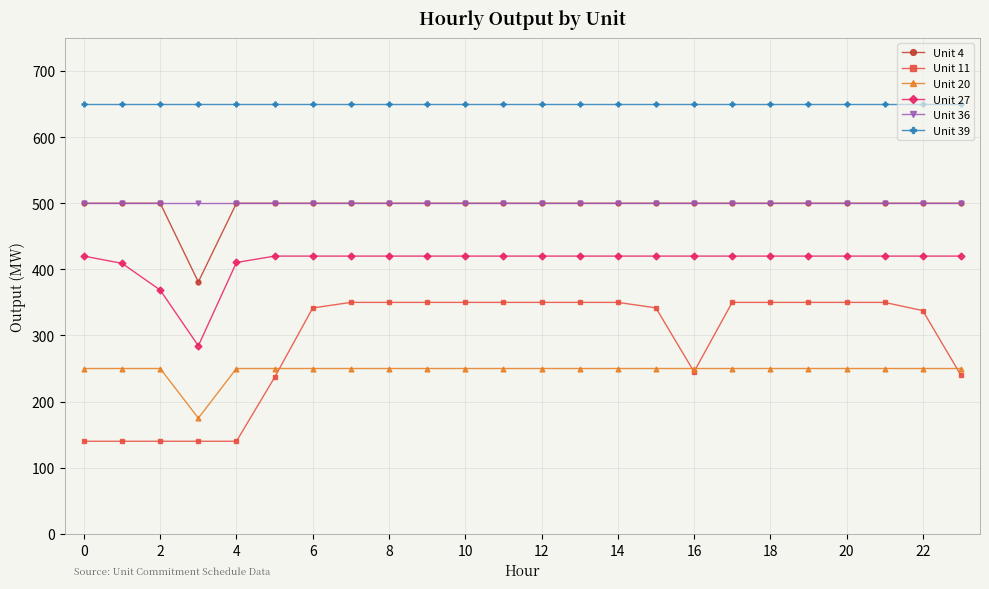

Which series has the largest range (max minus min)?

Unit 11